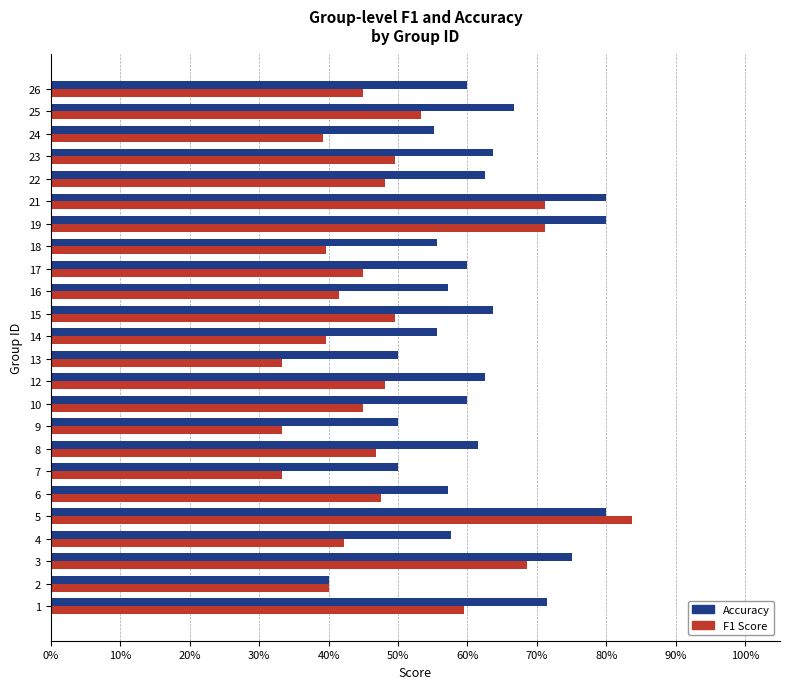

Rank the series by their maximum value, from highest to lowest.

F1 Score, Accuracy